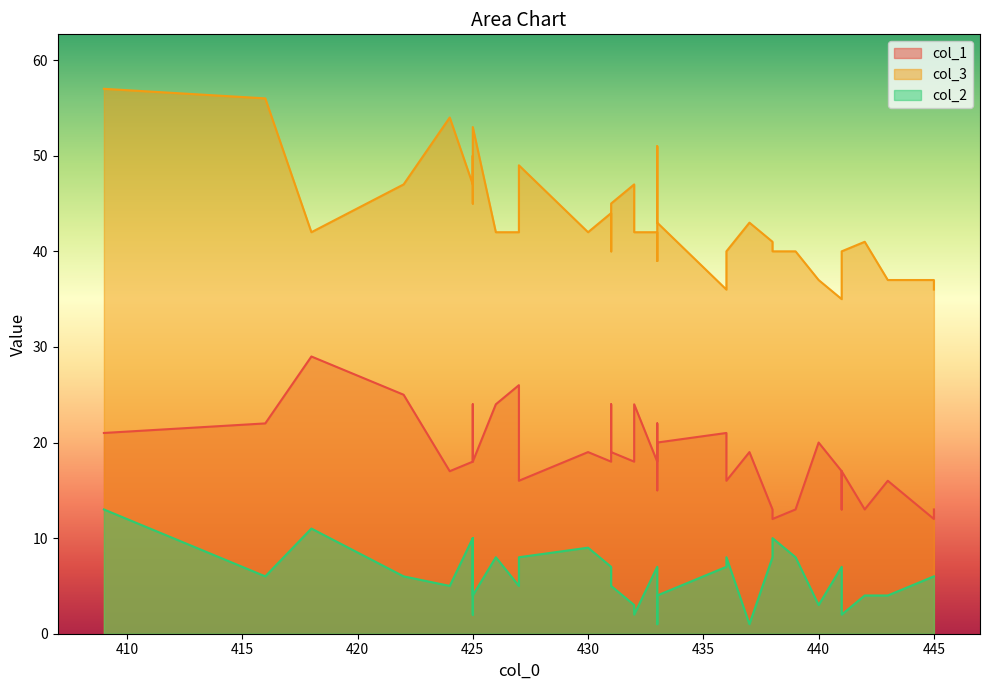

At which category does the chart reach its peak across all series?

409